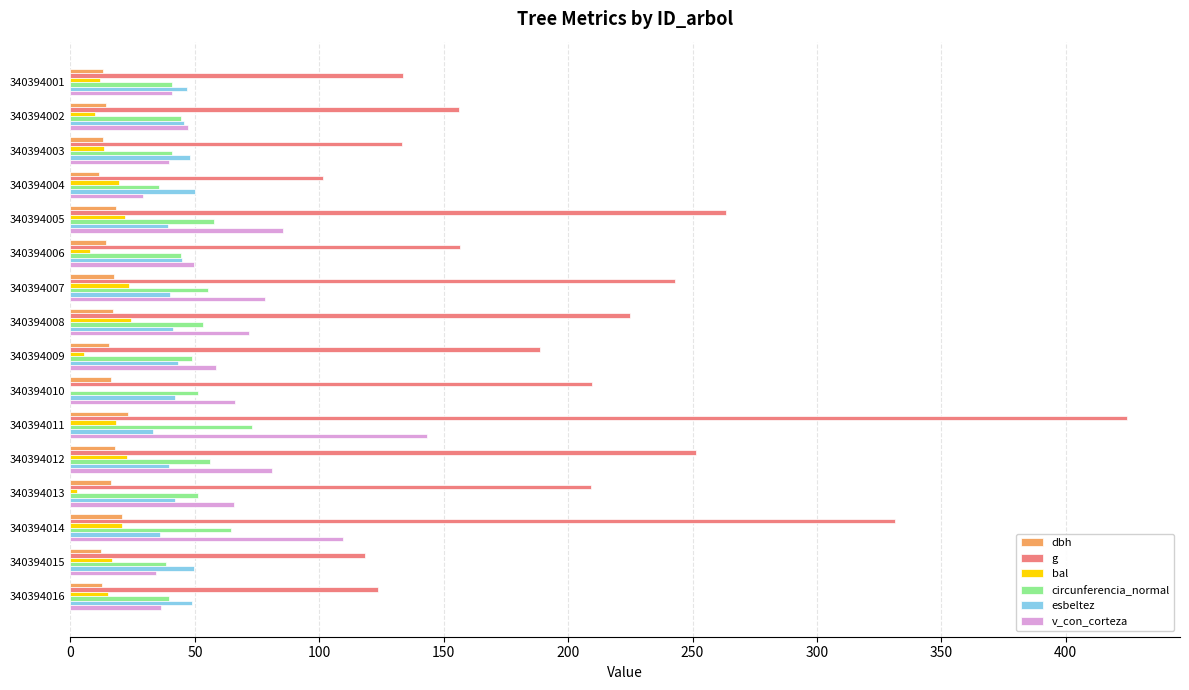

What is the approximate value of dbh at 340394003?

13.0